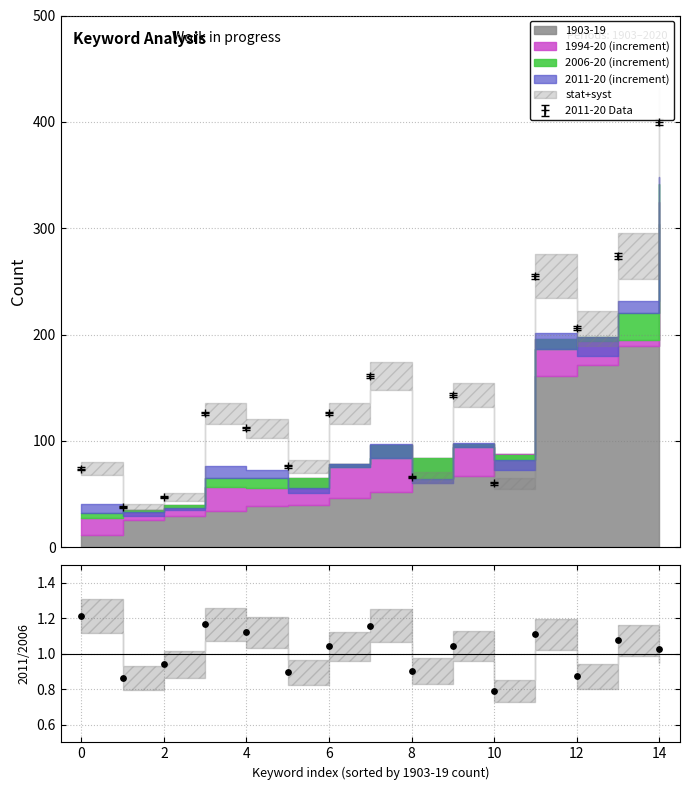

What is the value of the 2011-20 Data point at the 10th from the left?

143